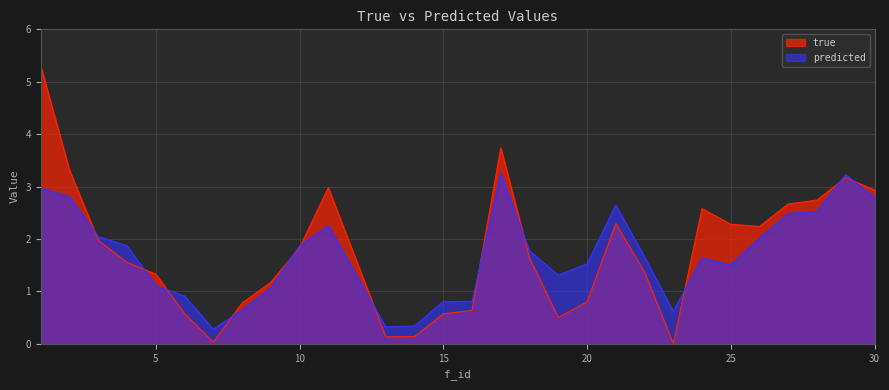

Does the chart have visible grid lines?

Yes